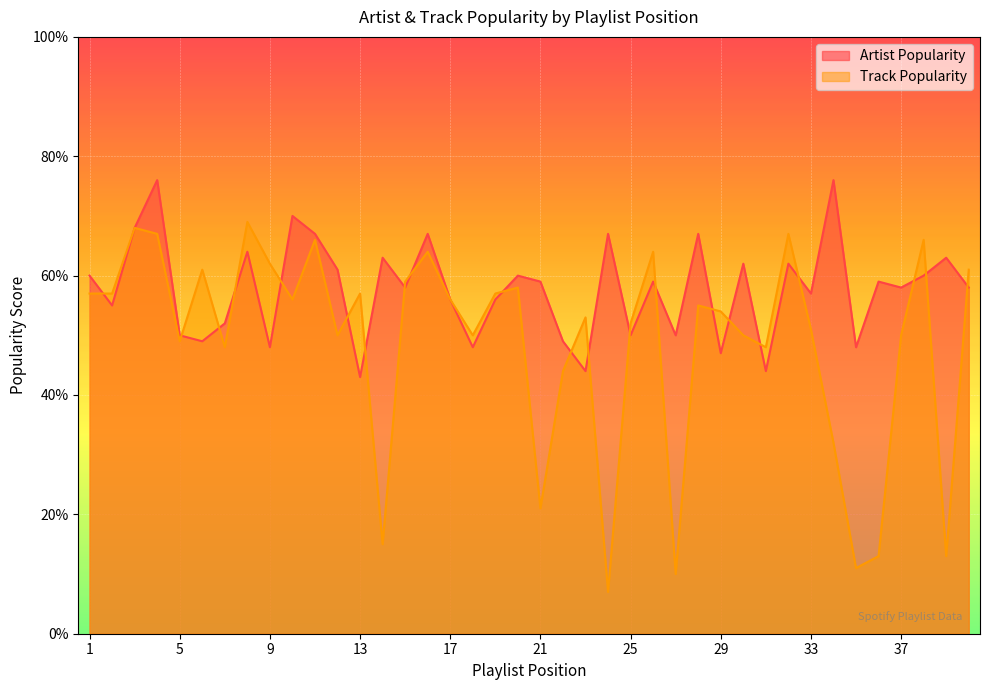

Is it true that Track Popularity equals 67 at 4?

True